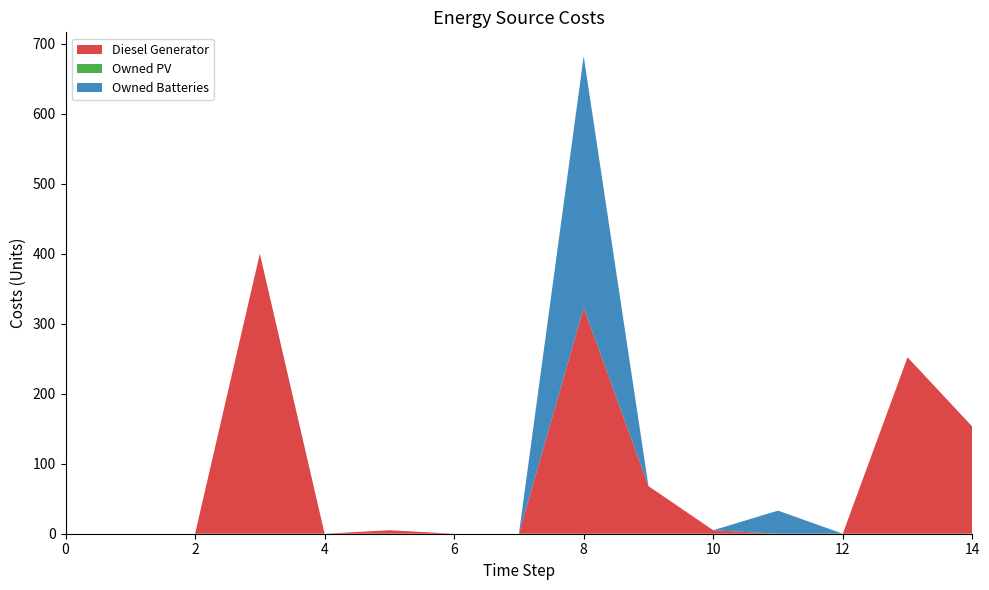

Reading right to left, transcribe all the data shown in this chart.

Diesel Generator: 14=153	13=252	12=0	11=0	10=5	9=68	8=323	7=0	6=0	5=5	4=0	3=400	2=0	1=0	0=0
Owned PV: 14=0	13=0	12=0	11=0	10=0	9=0	8=0	7=0	6=0	5=0	4=0	3=0	2=0	1=0	0=0
Owned Batteries: 14=0	13=0	12=0	11=33	10=0	9=0	8=359	7=0	6=0	5=0	4=0	3=0	2=0	1=0	0=0